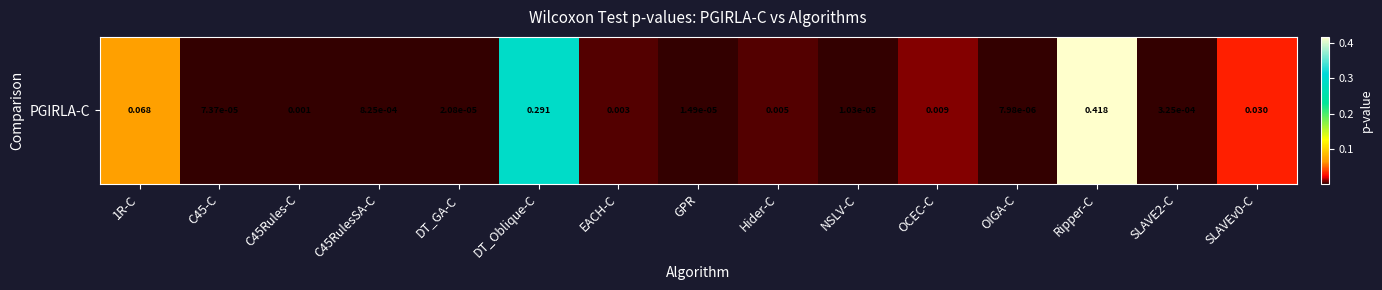

Rank the categories by value from highest to lowest.

Ripper-C, DT_Oblique-C, 1R-C, SLAVEv0-C, OCEC-C, Hider-C, EACH-C, C45Rules-C, C45RulesSA-C, SLAVE2-C, C45-C, DT_GA-C, GPR, NSLV-C, OIGA-C